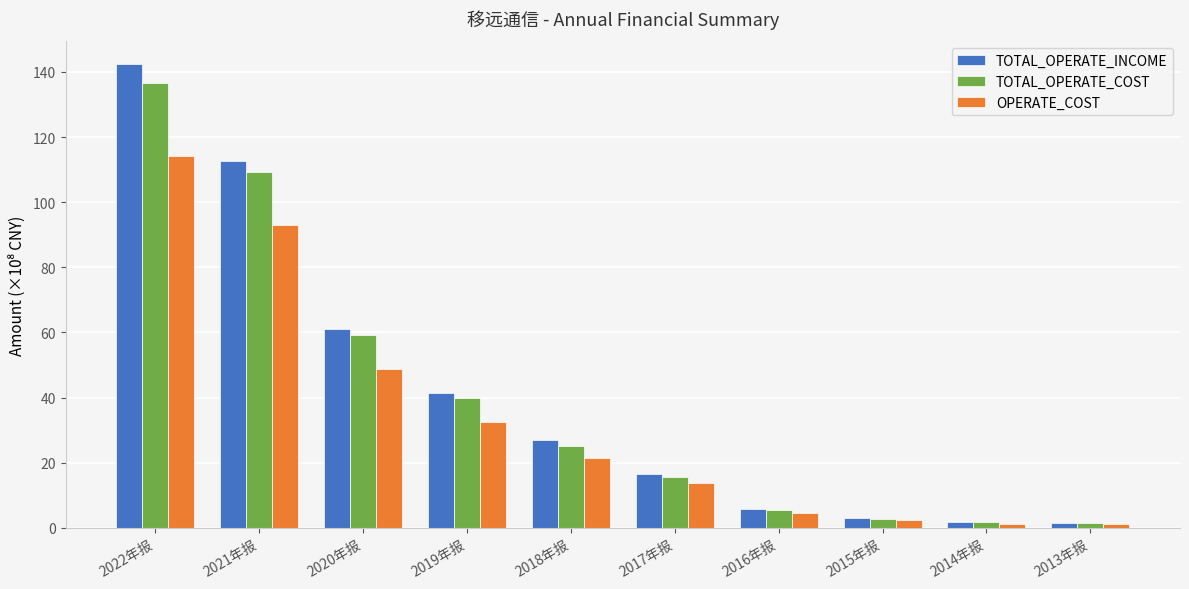

What is the sum of the TOTAL_OPERATE_COST values at 2018年报 and 2017年报?

40.8